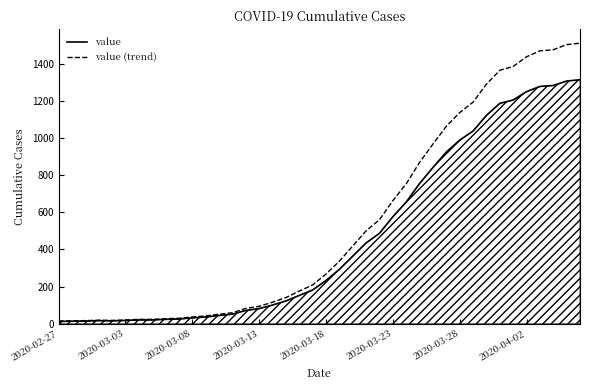

Reading left to right, transcribe all the data shown in this chart.

value: 13.0	14.0	15.0	17.0	16.0	18.0	21.0	21.0	24.0	26.0	32.0	37.0	45.0	52.0	72.0	82.0	101.0	123.0	153.0	182.0	233.0	293.0	364.0	435.0	487.0	576.0	655.0	755.0	841.0	924.0	988.0	1037.0	1121.0	1186.0	1204.0	1249.0	1277.0	1282.0	1306.0	1313.0
value (trend): 14.9	16.1	17.2	19.5	18.4	20.7	24.1	24.1	27.6	29.9	36.8	42.5	51.7	59.8	82.8	94.3	116.1	141.4	175.9	209.3	267.9	336.9	418.6	500.2	560.0	662.4	753.2	868.2	967.1	1062.6	1136.2	1192.5	1289.1	1363.9	1384.6	1436.3	1468.5	1474.3	1501.9	1509.9